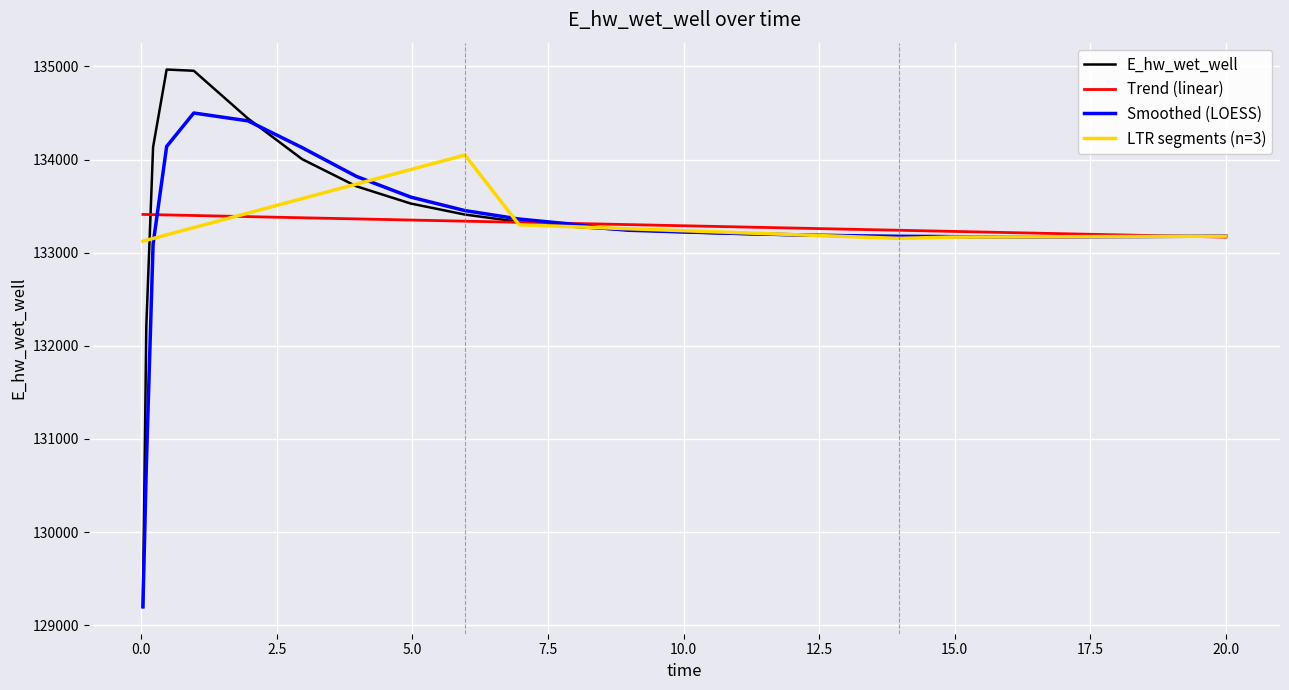

What is the maximum value for Smoothed (LOESS)?

134499.6